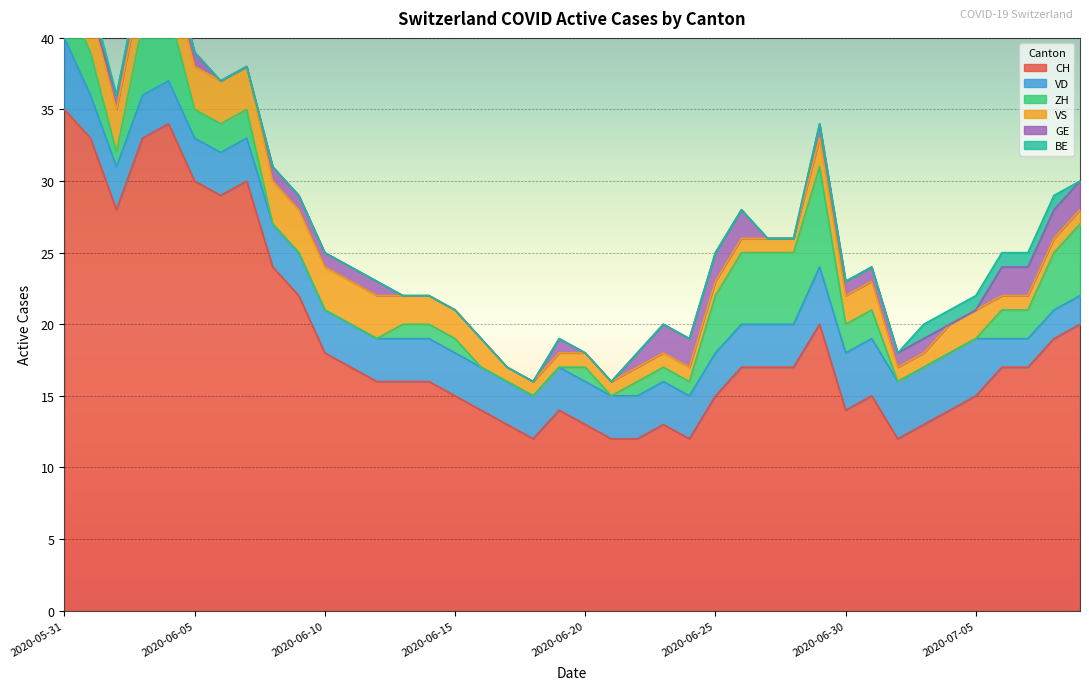

The VS series shows 2 at 2020-06-15. True or false?

True